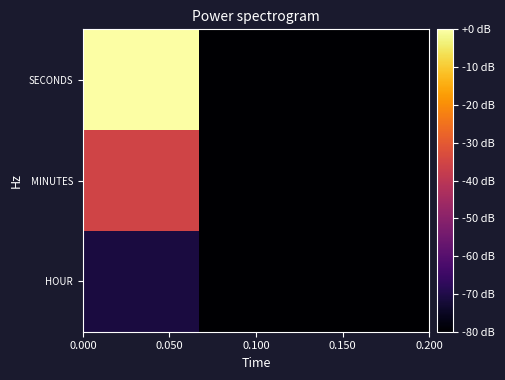

Reading left to right, what are all the values shown in this chart?

HOUR: -71.1	-80.0	-80.0
MINUTES: -35.6	-80.0	-80.0
SECONDS: 0.0	-80.0	-80.0